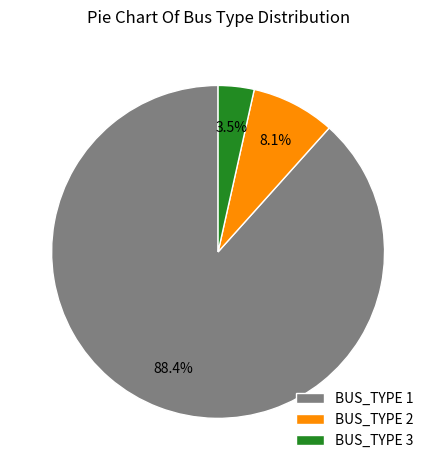

Which category has the biggest portion of the pie?

BUS_TYPE 1